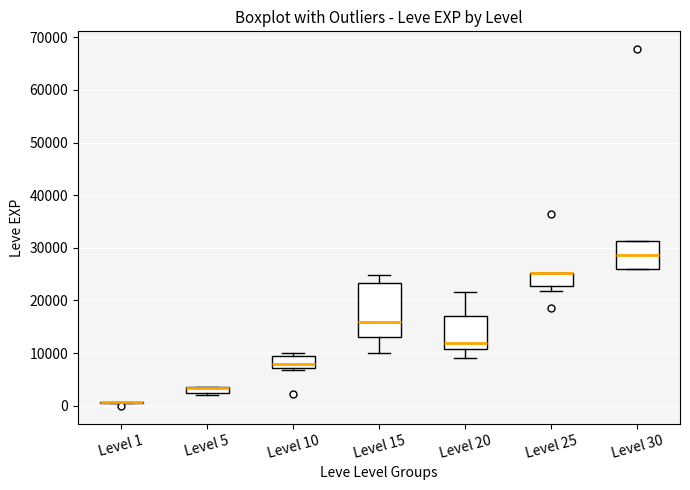

Where does the upper whisker of the box for Level 15 end on the y-axis? The values are not printed on the chart, so give them approximately, as read against the axis.

25000